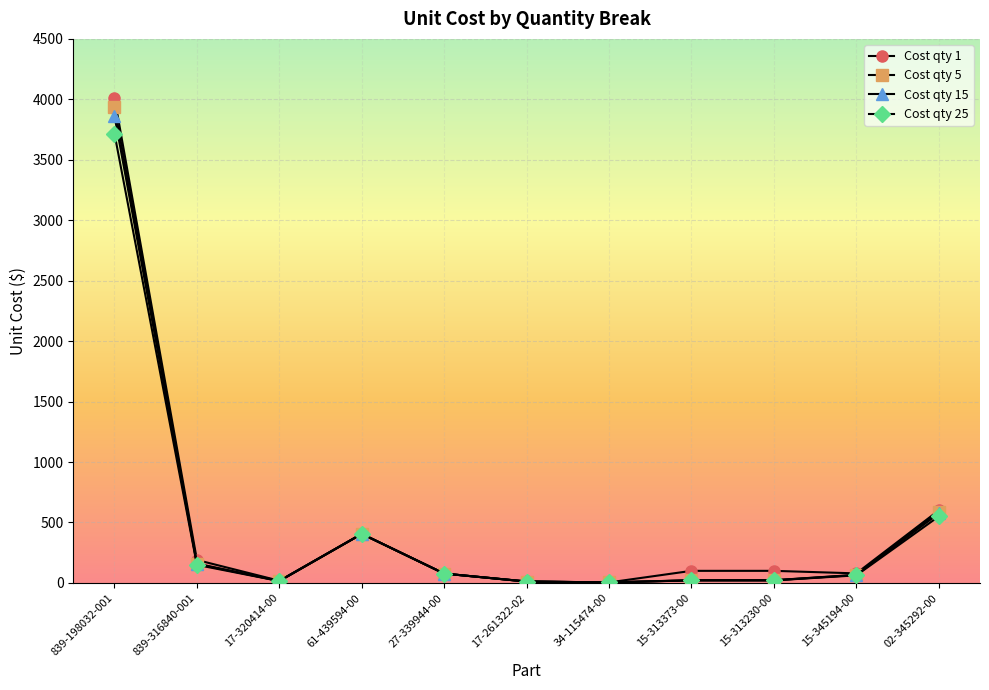

What is the maximum value for Cost qty 15?

3864.1